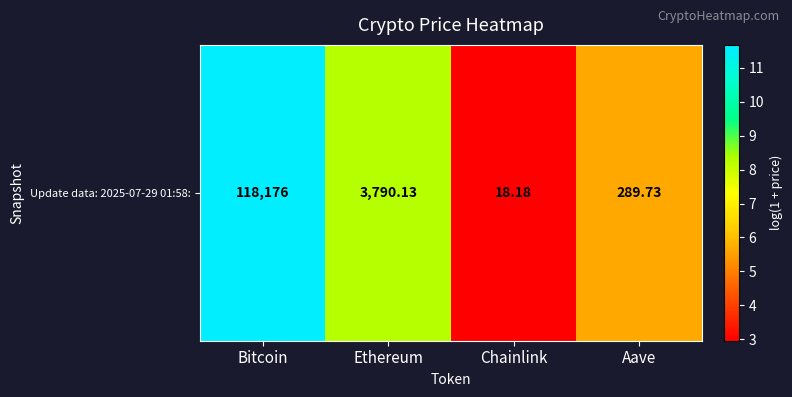

What is the smallest value displayed?

3.0